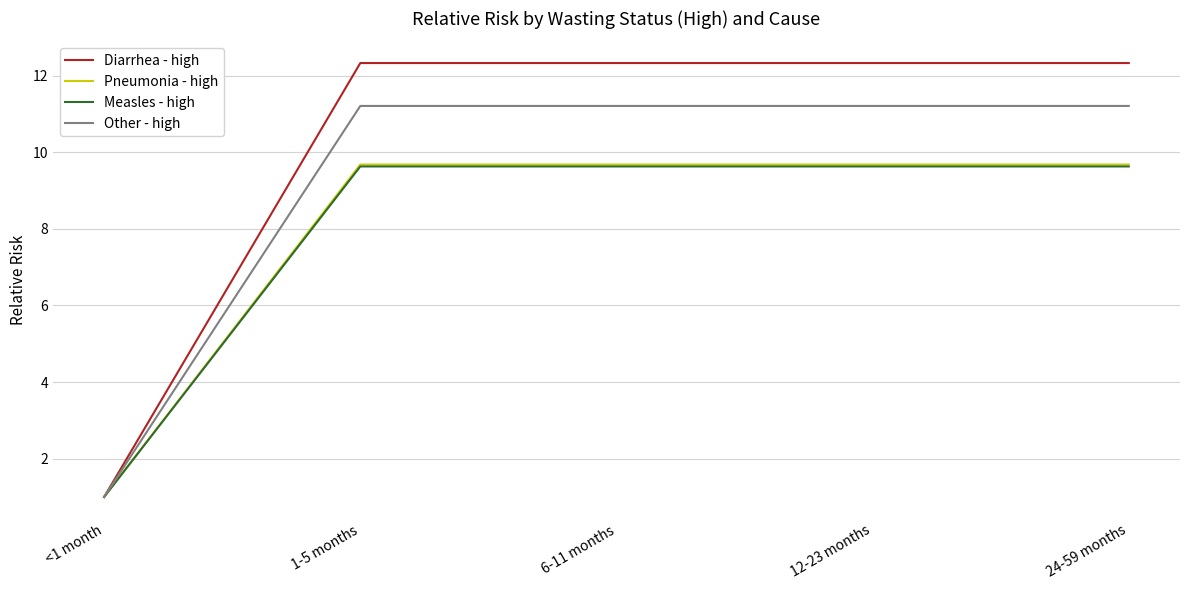

Which series has the widest spread of values?

Diarrhea - high